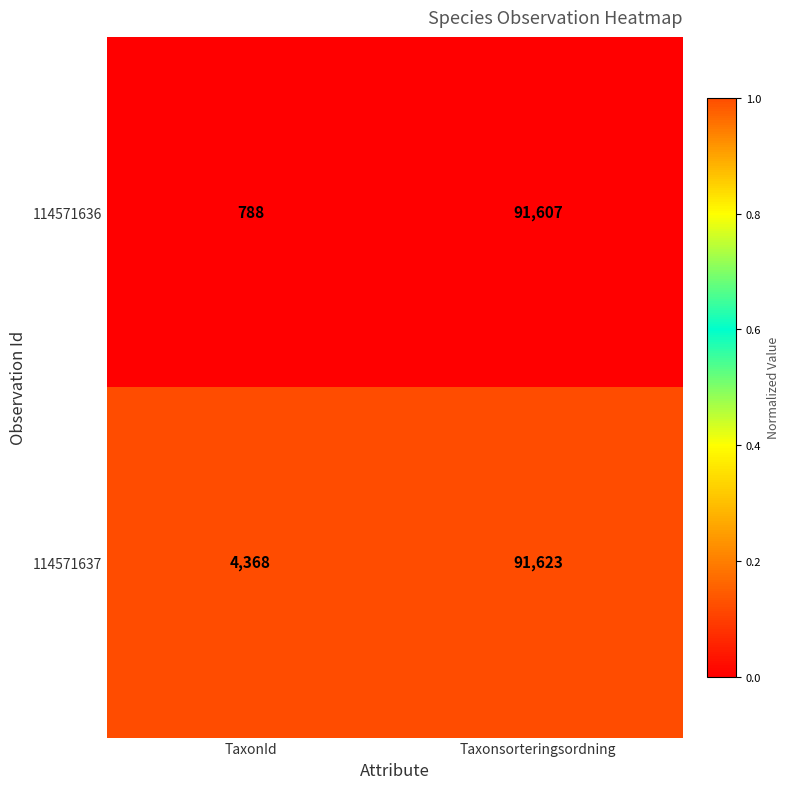

What is the difference between the highest and lowest values at TaxonId?

3580